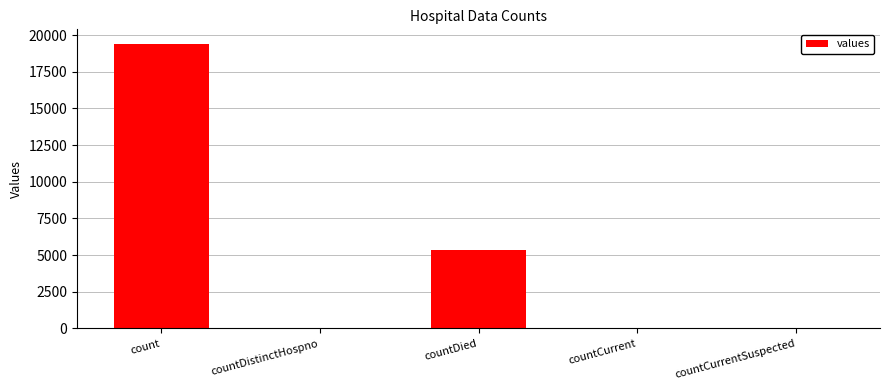

The value at countCurrentSuspected is 6487. True or false?

False